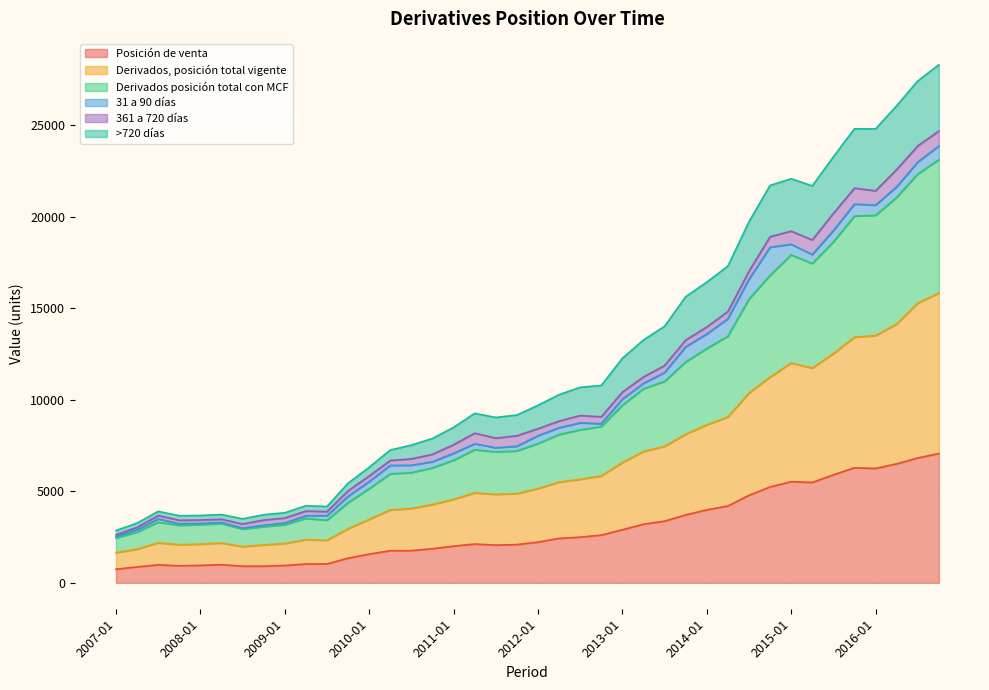

What is the approximate value of Derivados, posición total vigente at 2012-01, to the nearest 50?

5150